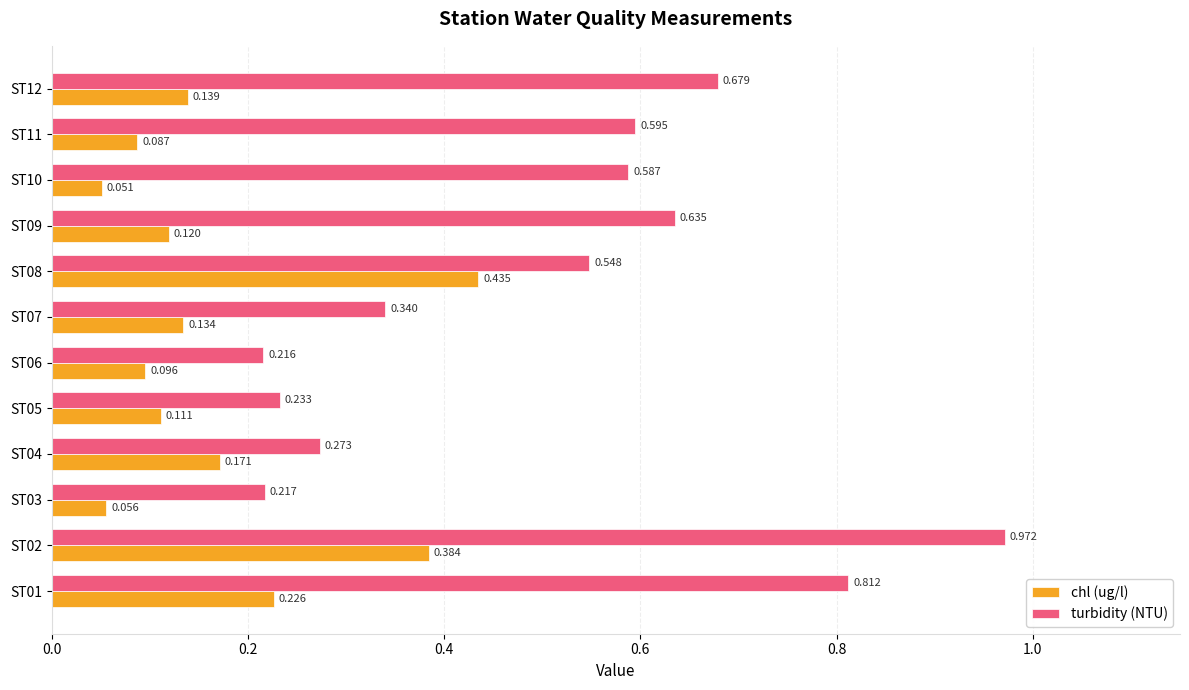

Rank the series at ST10 from lowest to highest value.

chl (ug/l), turbidity (NTU)